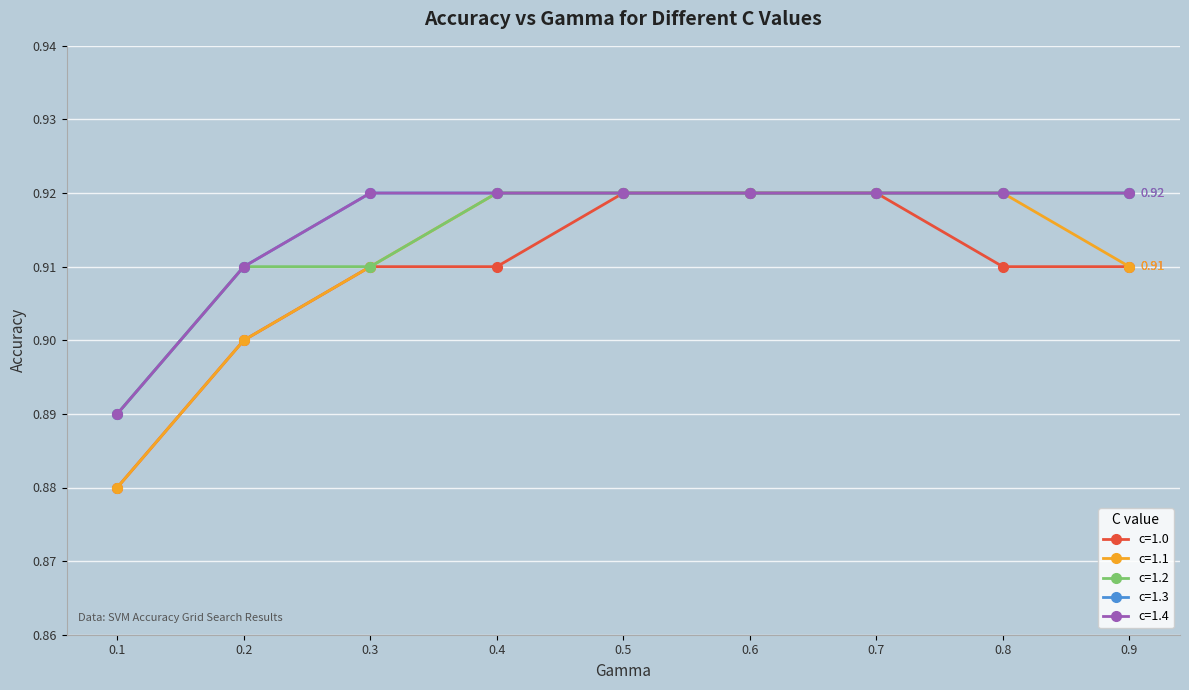

How many lines are shown in the chart?

5